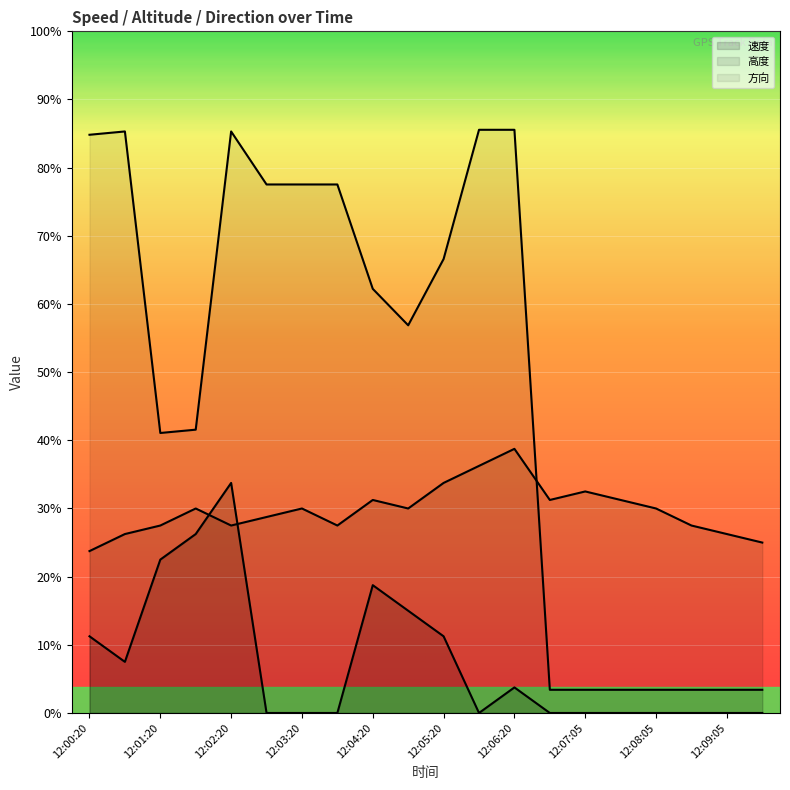

What is the label of the 8th point from the left?

12:03:50